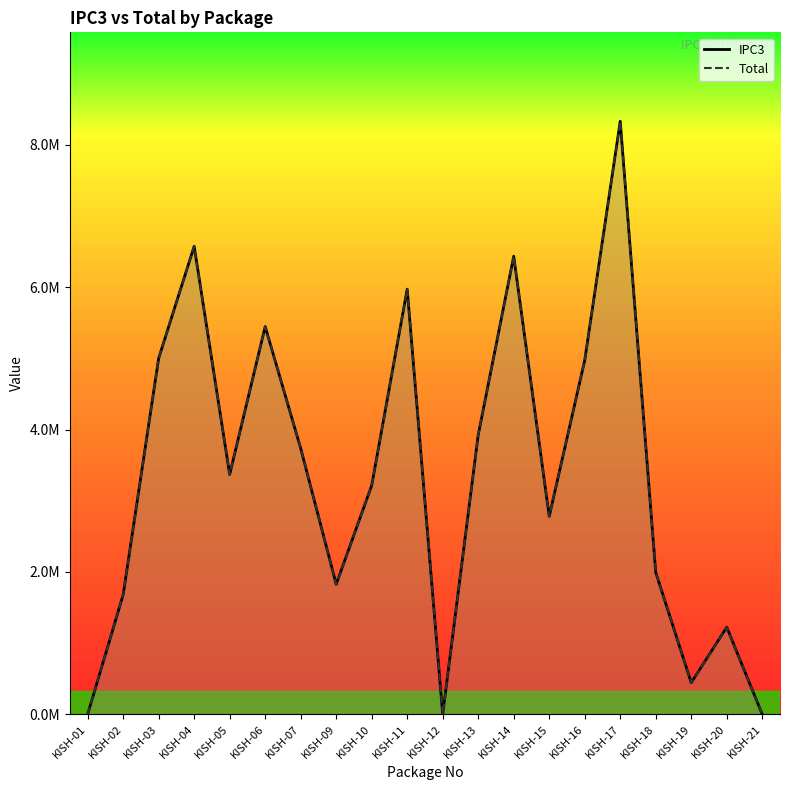

True or false: IPC3 and Total cross at least once.

False